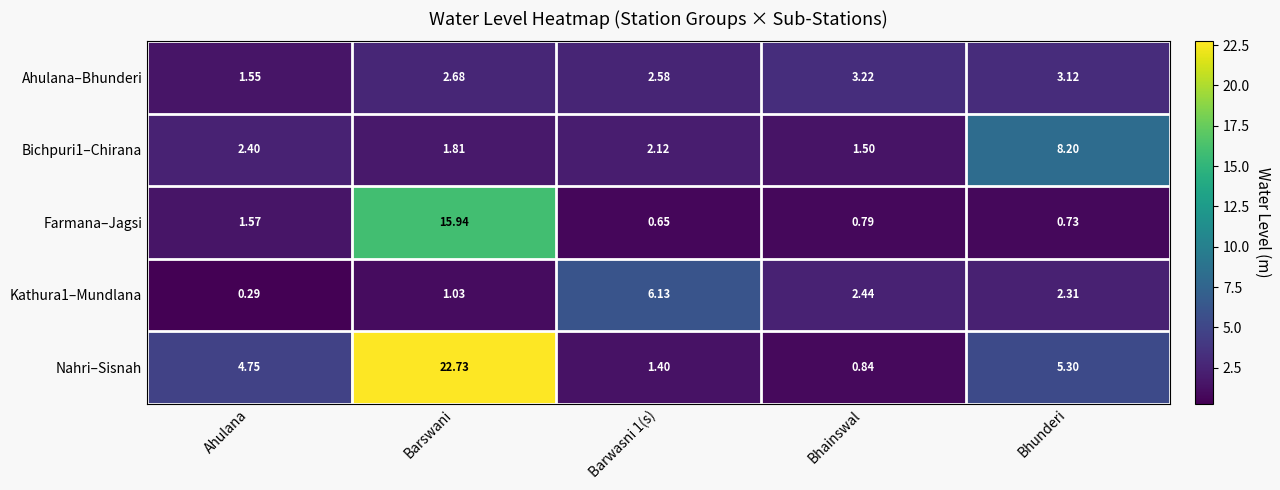

At how many categories does at least one series exceed 12?

1